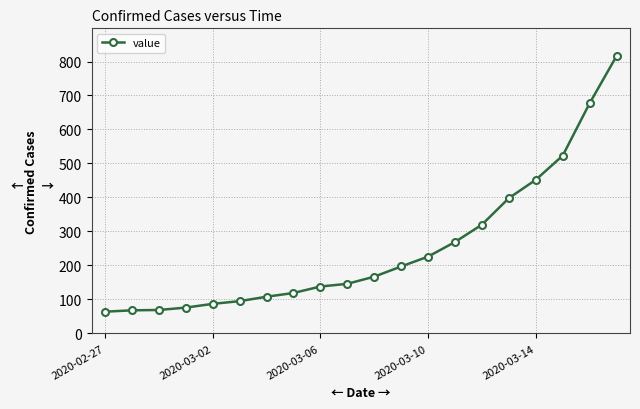

What is the maximum value shown in the chart?

816